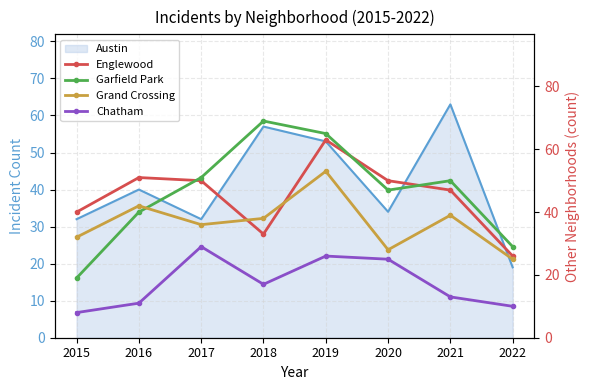

At which category is the sum across all series the highest?

2019